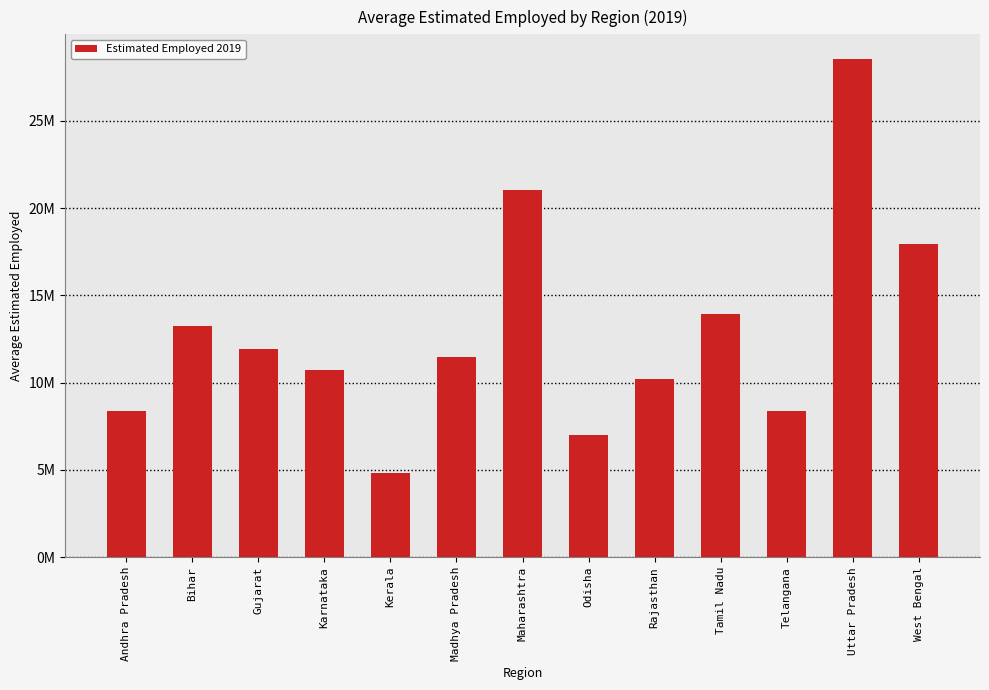

Are the bars horizontal?

No